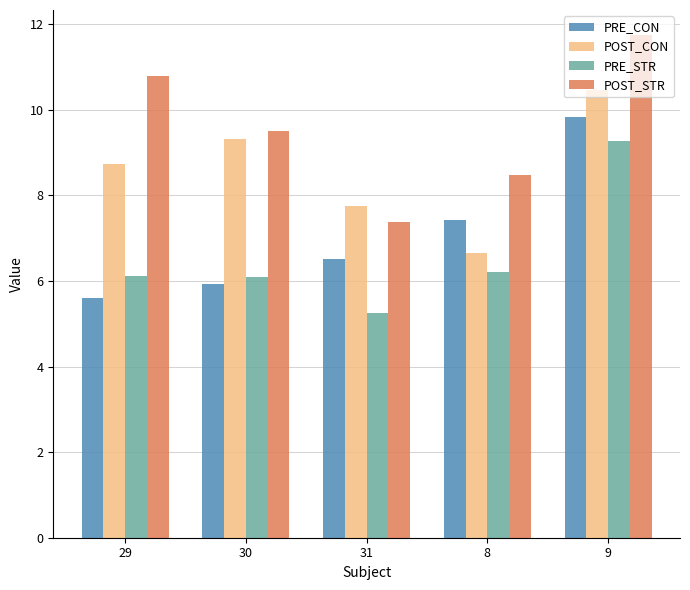

Is it true that POST_STR equals 2.0 at 8?

False